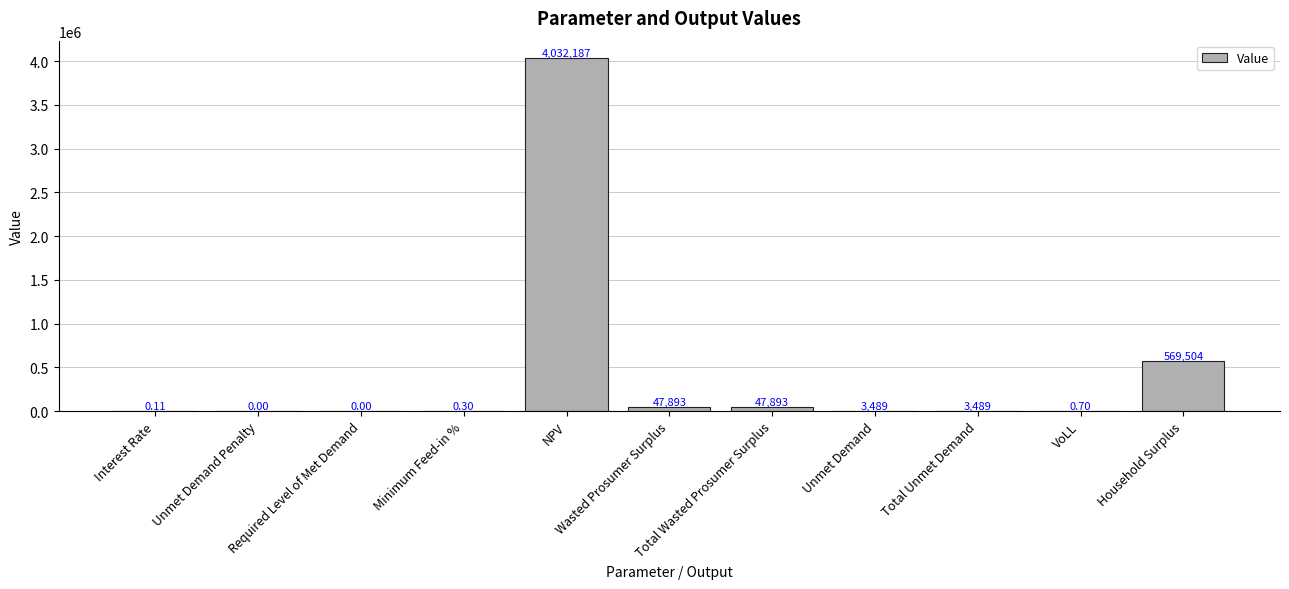

Count the number of categories in the chart.

11